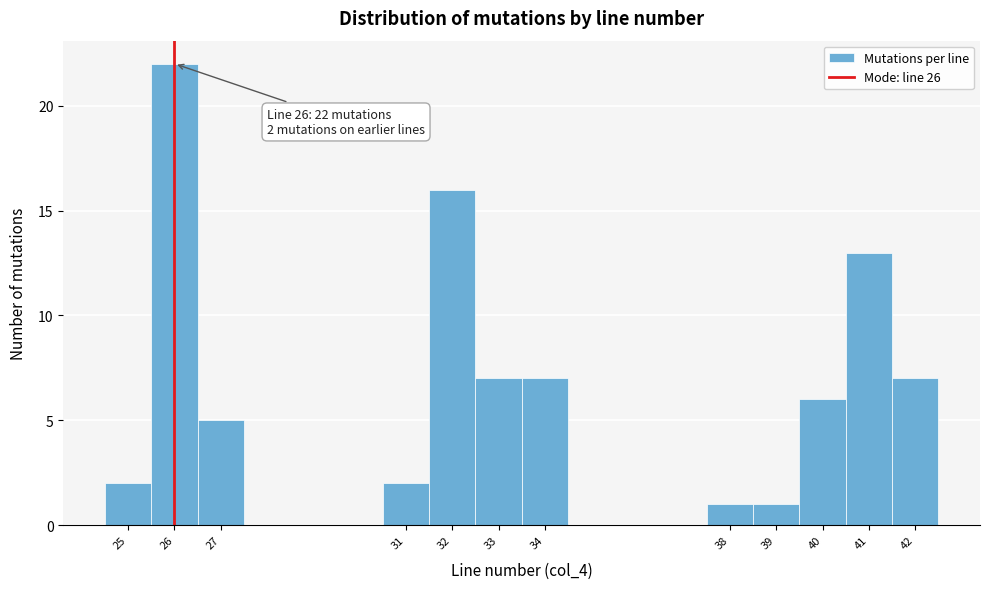

Which range on the x-axis has the tallest bar?

25.5 to 26.5